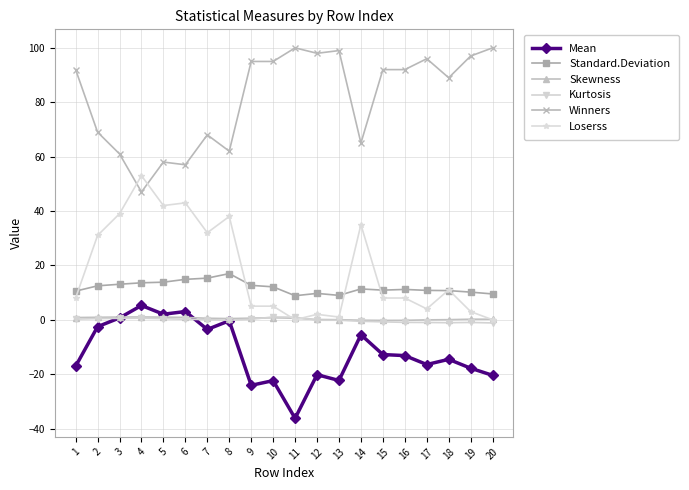

Which series changed the most between 11 and 17?

Mean